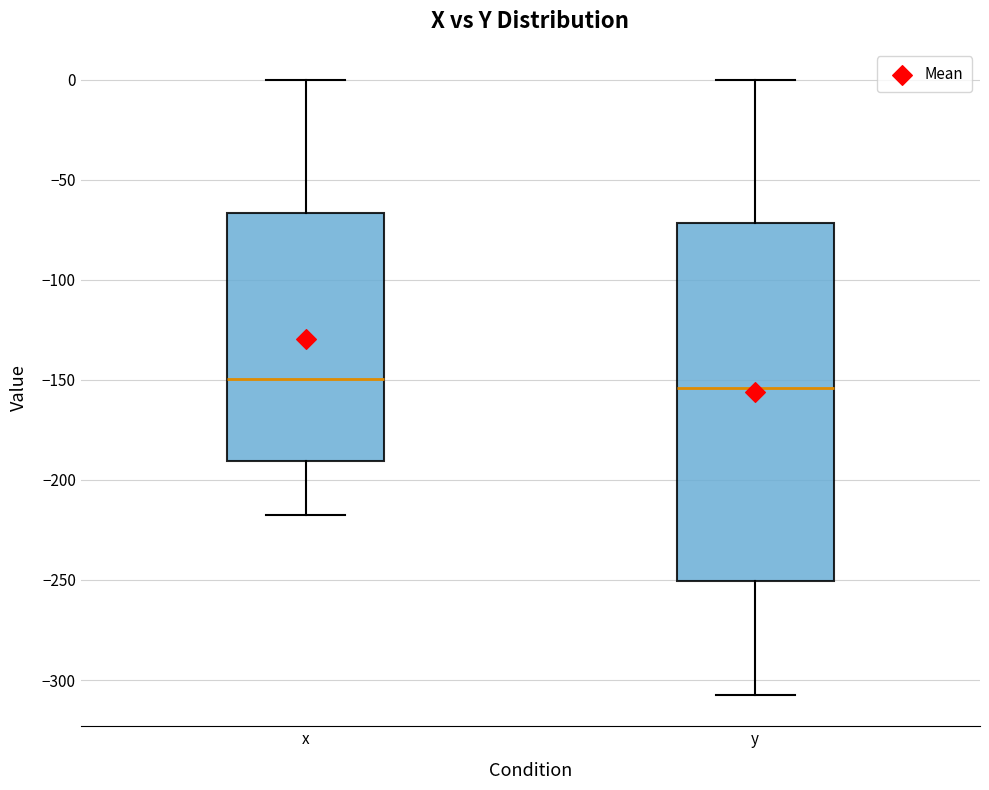

Reading left to right, transcribe this box plot: for each box, give where its median line is, the range the box spans, and where its two whiskers end, as read against the y-axis. The values are not printed on the chart, so give them approximately, as read against the axis.

x: median -150, box -190 to -65, whiskers -215 to 0
y: median -155, box -250 to -70, whiskers -310 to 0